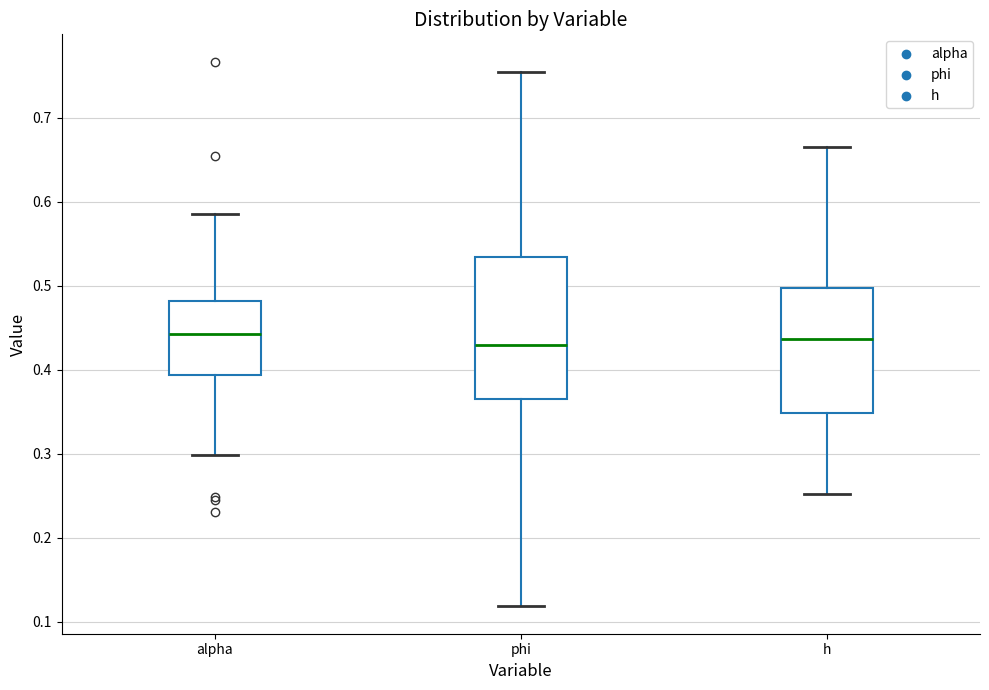

Reading left to right, transcribe this box plot: for each box, give where its median line is, the range the box spans, and where its two whiskers end, as read against the y-axis. The values are not printed on the chart, so give them approximately, as read against the axis.

alpha: median 0.44, box 0.39 to 0.48, whiskers 0.30 to 0.59
phi: median 0.43, box 0.36 to 0.53, whiskers 0.12 to 0.75
h: median 0.44, box 0.35 to 0.50, whiskers 0.25 to 0.67